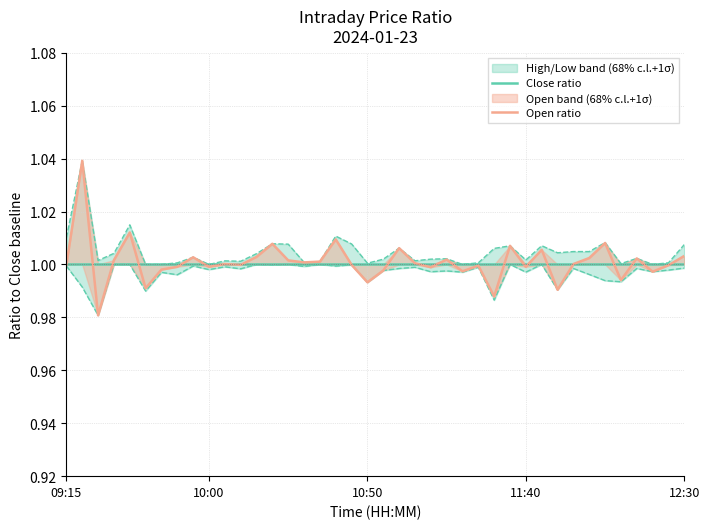

True or false: Close ratio has more than 0 interior local peaks.

False